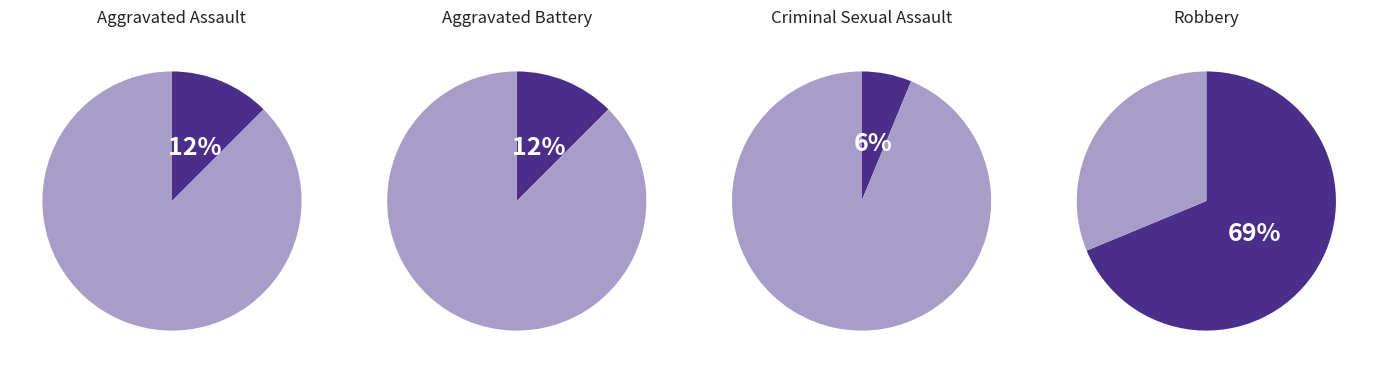

True or false: Aggravated Battery accounts for 12% of the total.

True